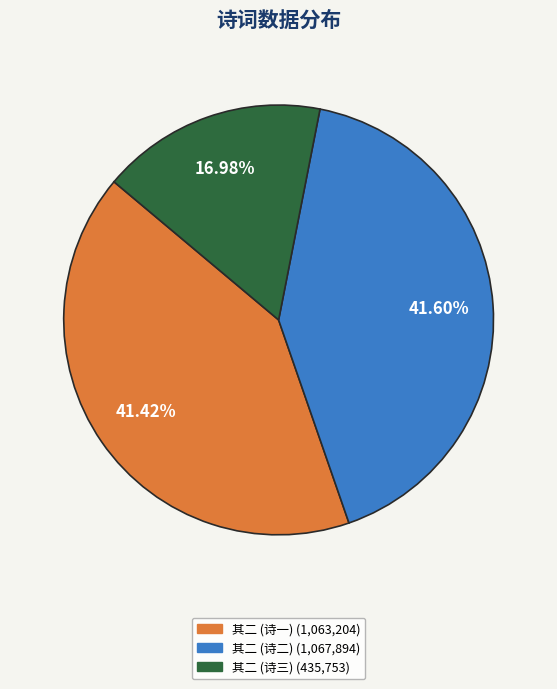

Is there any slice that represents more than half of the pie?

No